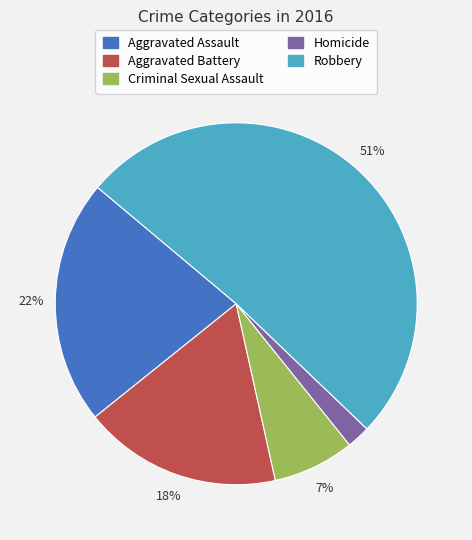

How many segments does this pie chart have?

5